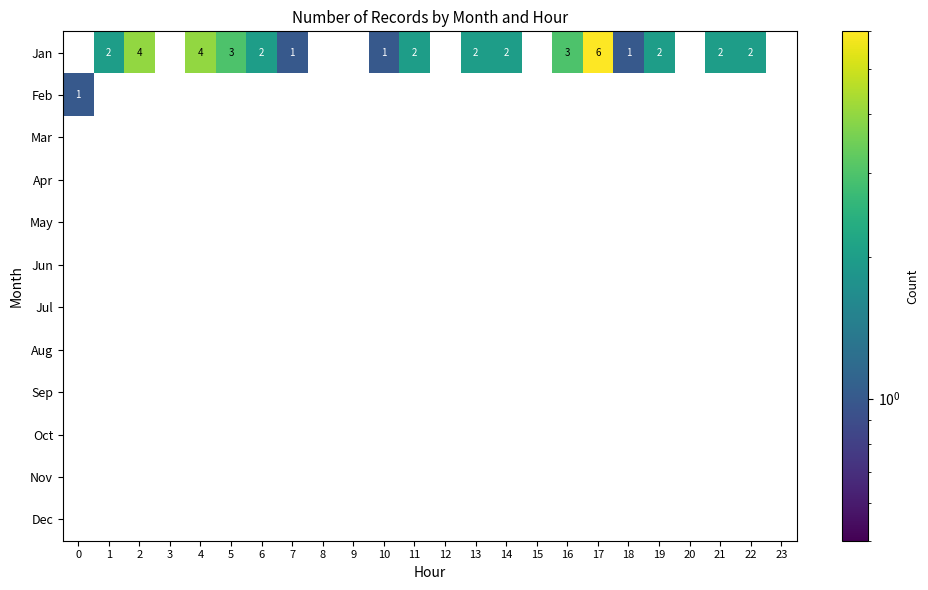

Reading right to left, transcribe all the data shown in this chart.

row_0: 23=0	22=2	21=2	20=0	19=2	18=1	17=6	16=3	15=0	14=2	13=2	12=0	11=2	10=1	9=0	8=0	7=1	6=2	5=3	4=4	3=0	2=4	1=2	0=0
row_1: 23=0	22=0	21=0	20=0	19=0	18=0	17=0	16=0	15=0	14=0	13=0	12=0	11=0	10=0	9=0	8=0	7=0	6=0	5=0	4=0	3=0	2=0	1=0	0=1
row_2: 23=0	22=0	21=0	20=0	19=0	18=0	17=0	16=0	15=0	14=0	13=0	12=0	11=0	10=0	9=0	8=0	7=0	6=0	5=0	4=0	3=0	2=0	1=0	0=0
row_3: 23=0	22=0	21=0	20=0	19=0	18=0	17=0	16=0	15=0	14=0	13=0	12=0	11=0	10=0	9=0	8=0	7=0	6=0	5=0	4=0	3=0	2=0	1=0	0=0
row_4: 23=0	22=0	21=0	20=0	19=0	18=0	17=0	16=0	15=0	14=0	13=0	12=0	11=0	10=0	9=0	8=0	7=0	6=0	5=0	4=0	3=0	2=0	1=0	0=0
row_5: 23=0	22=0	21=0	20=0	19=0	18=0	17=0	16=0	15=0	14=0	13=0	12=0	11=0	10=0	9=0	8=0	7=0	6=0	5=0	4=0	3=0	2=0	1=0	0=0
row_6: 23=0	22=0	21=0	20=0	19=0	18=0	17=0	16=0	15=0	14=0	13=0	12=0	11=0	10=0	9=0	8=0	7=0	6=0	5=0	4=0	3=0	2=0	1=0	0=0
row_7: 23=0	22=0	21=0	20=0	19=0	18=0	17=0	16=0	15=0	14=0	13=0	12=0	11=0	10=0	9=0	8=0	7=0	6=0	5=0	4=0	3=0	2=0	1=0	0=0
row_8: 23=0	22=0	21=0	20=0	19=0	18=0	17=0	16=0	15=0	14=0	13=0	12=0	11=0	10=0	9=0	8=0	7=0	6=0	5=0	4=0	3=0	2=0	1=0	0=0
row_9: 23=0	22=0	21=0	20=0	19=0	18=0	17=0	16=0	15=0	14=0	13=0	12=0	11=0	10=0	9=0	8=0	7=0	6=0	5=0	4=0	3=0	2=0	1=0	0=0
row_10: 23=0	22=0	21=0	20=0	19=0	18=0	17=0	16=0	15=0	14=0	13=0	12=0	11=0	10=0	9=0	8=0	7=0	6=0	5=0	4=0	3=0	2=0	1=0	0=0
row_11: 23=0	22=0	21=0	20=0	19=0	18=0	17=0	16=0	15=0	14=0	13=0	12=0	11=0	10=0	9=0	8=0	7=0	6=0	5=0	4=0	3=0	2=0	1=0	0=0